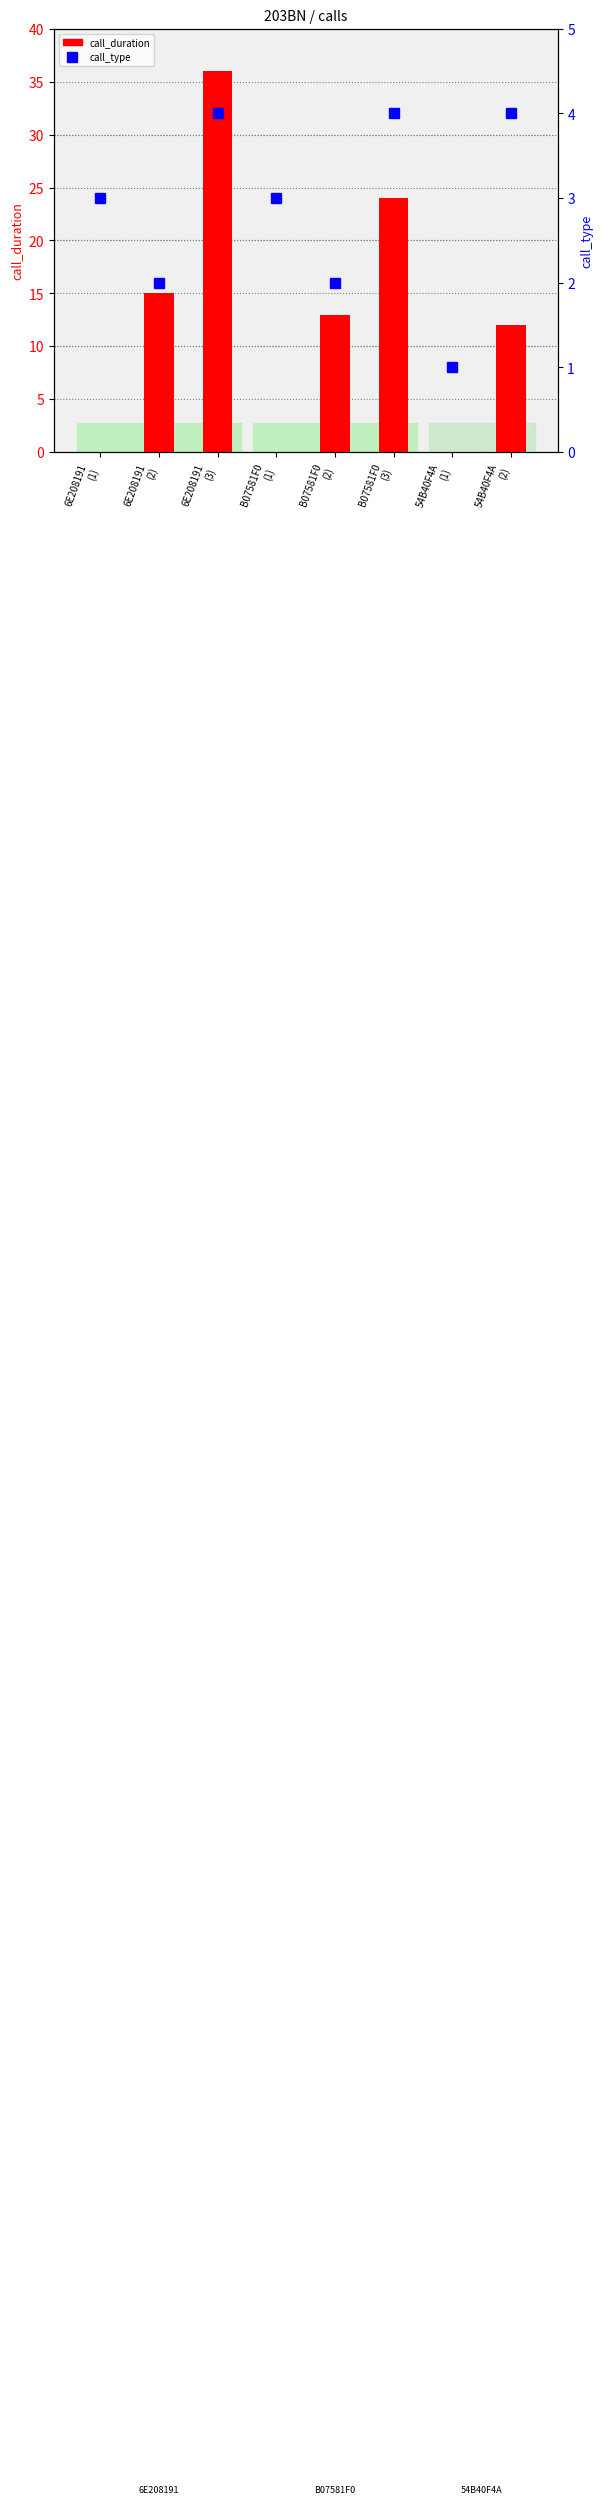

What is the difference between the highest and lowest values at 54B40F4A
(2)?

8